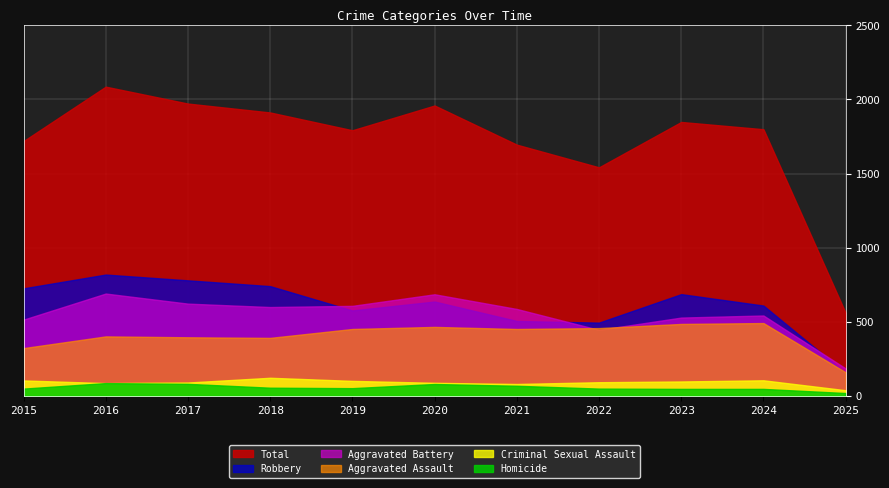

What is the average value of the Total series?

1717